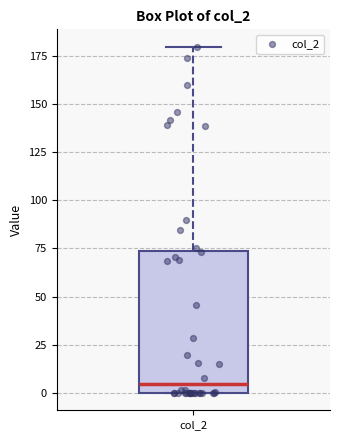

Read this box plot against the y-axis: the position of the median line, the range covered by the box, and the ends of both whiskers. The values are not printed on the chart, so give them approximately, as read against the axis.

median 5, box 0 to 75, whiskers 0 to 180